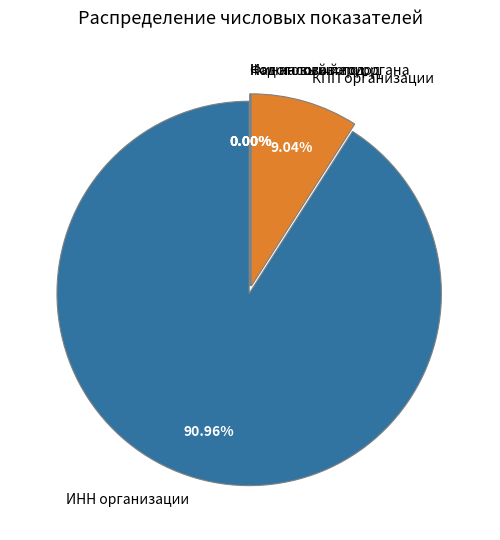

What is the smallest slice in the pie chart?

Налоговый период